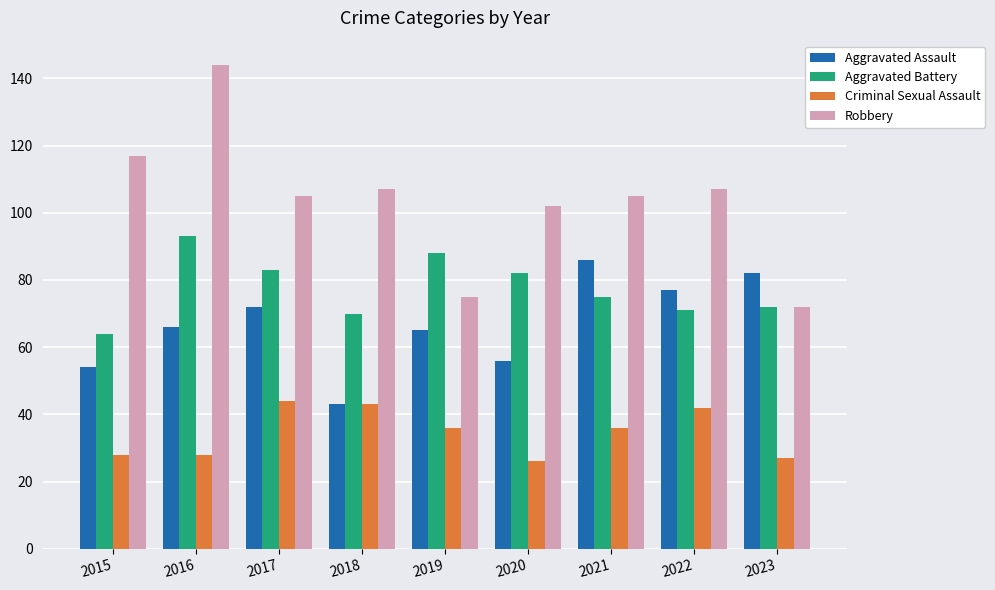

Reading left to right, what are all the values shown in this chart?

Aggravated Assault: 2015=54	2016=66	2017=72	2018=43	2019=65	2020=56	2021=86	2022=77	2023=82
Aggravated Battery: 2015=64	2016=93	2017=83	2018=70	2019=88	2020=82	2021=75	2022=71	2023=72
Criminal Sexual Assault: 2015=28	2016=28	2017=44	2018=43	2019=36	2020=26	2021=36	2022=42	2023=27
Robbery: 2015=117	2016=144	2017=105	2018=107	2019=75	2020=102	2021=105	2022=107	2023=72